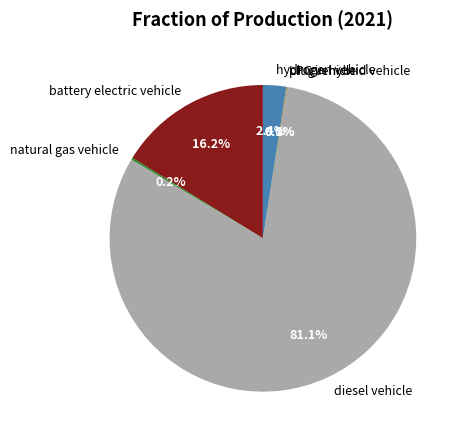

Which category has the biggest portion of the pie?

diesel vehicle